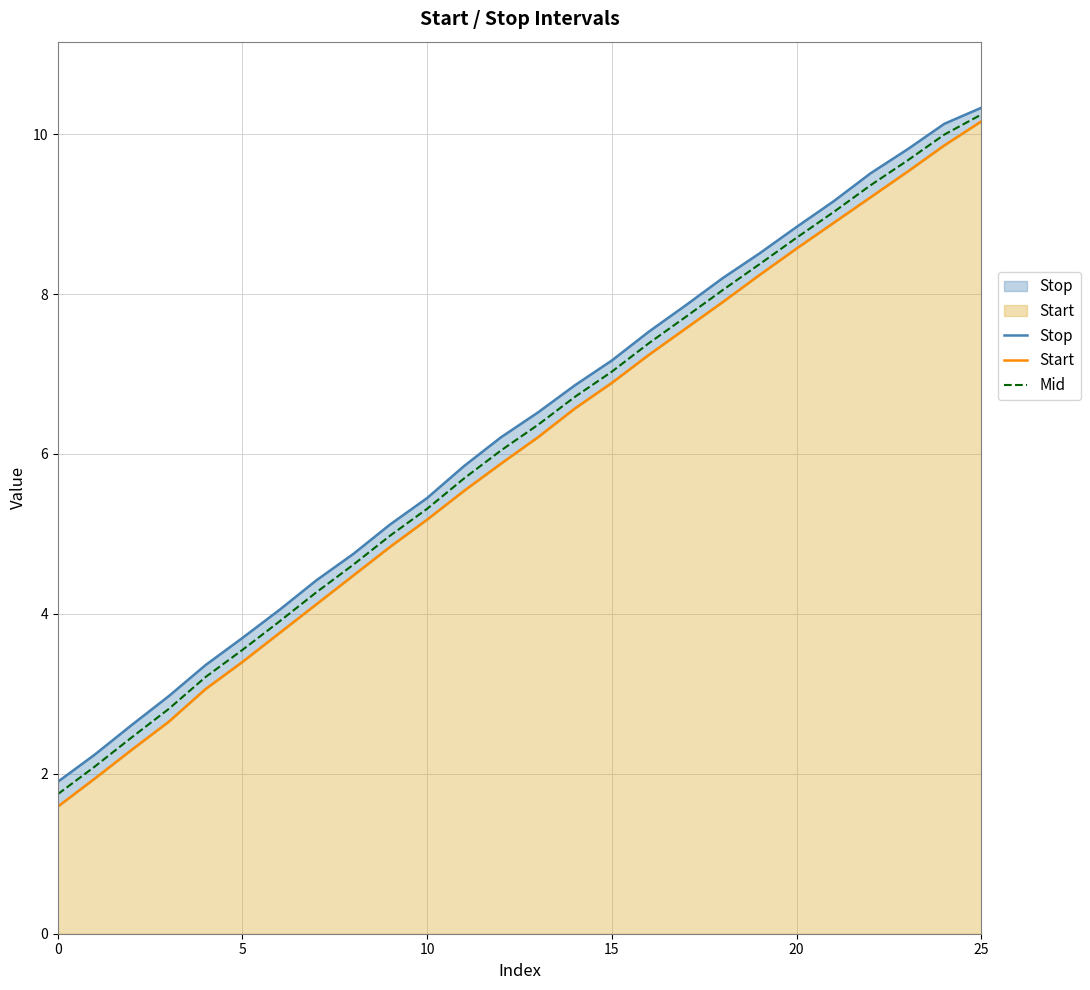

At which category is the sum across all series the highest?

25